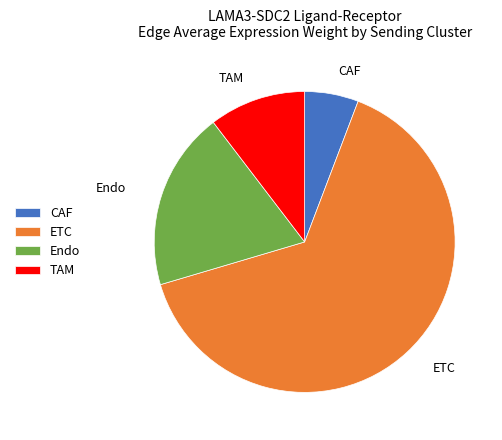

Combined, do CAF and ETC account for over 50%?

Yes